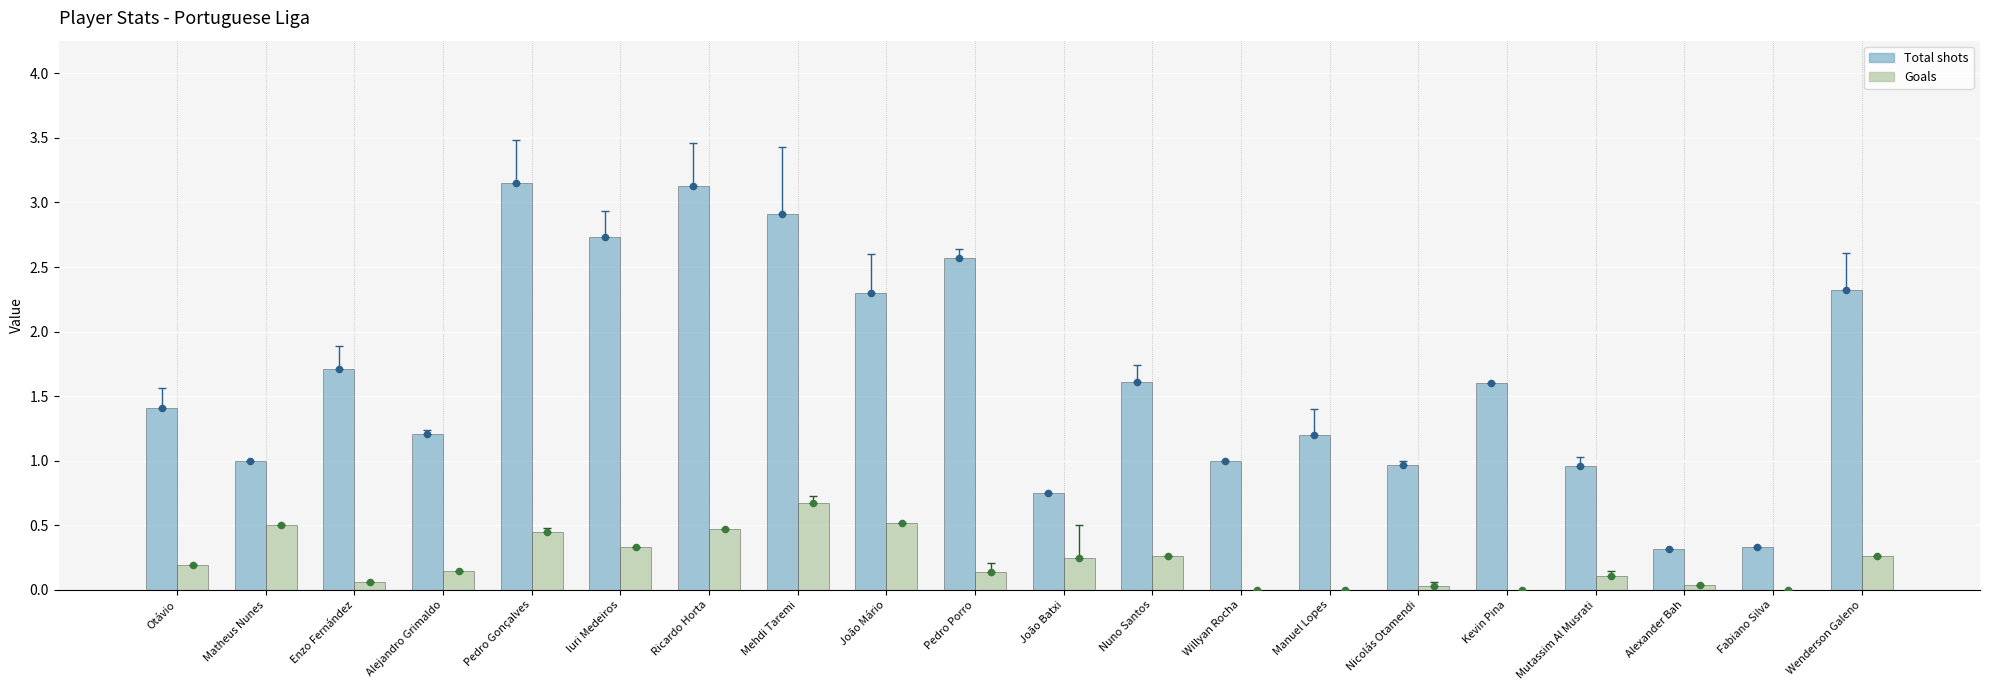

What is the total value across all series at Pedro Porro?

5.4